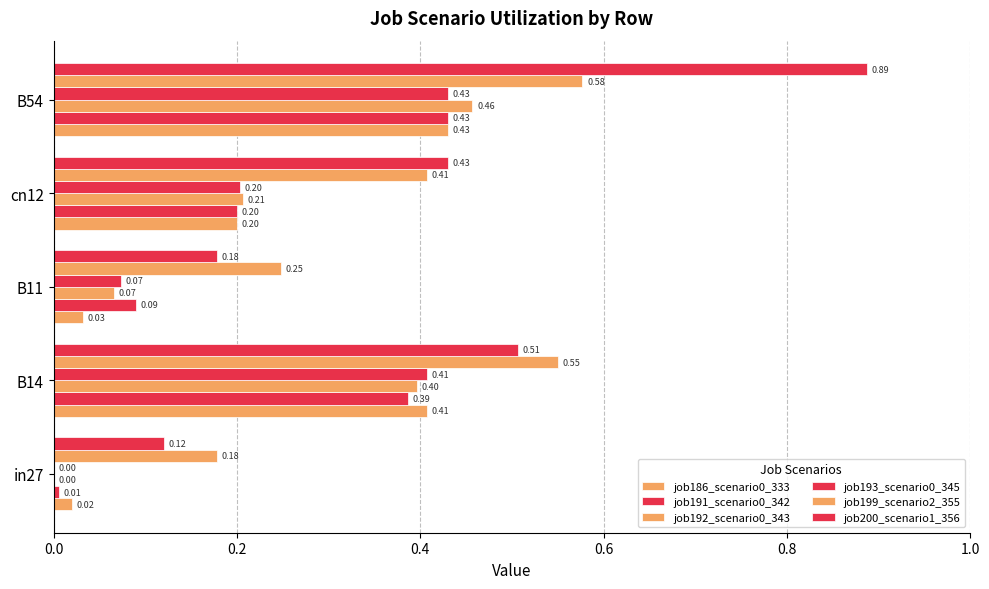

Reading left to right, list all the values displayed in this chart.

job186_scenario0_333: 0.0	0.4	0.0	0.2	0.4
job191_scenario0_342: 0.0	0.4	0.1	0.2	0.4
job192_scenario0_343: 0.0	0.4	0.1	0.2	0.5
job193_scenario0_345: 0.0	0.4	0.1	0.2	0.4
job199_scenario2_355: 0.2	0.6	0.2	0.4	0.6
job200_scenario1_356: 0.1	0.5	0.2	0.4	0.9